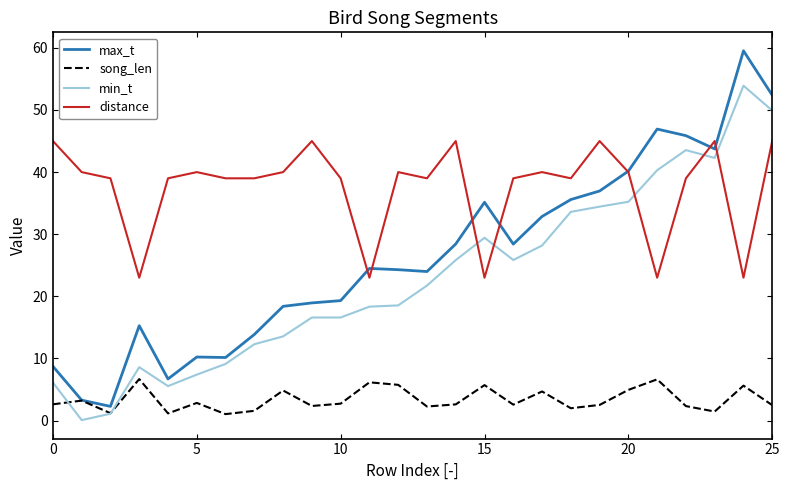

What is the minimum value for song_len?

1.0